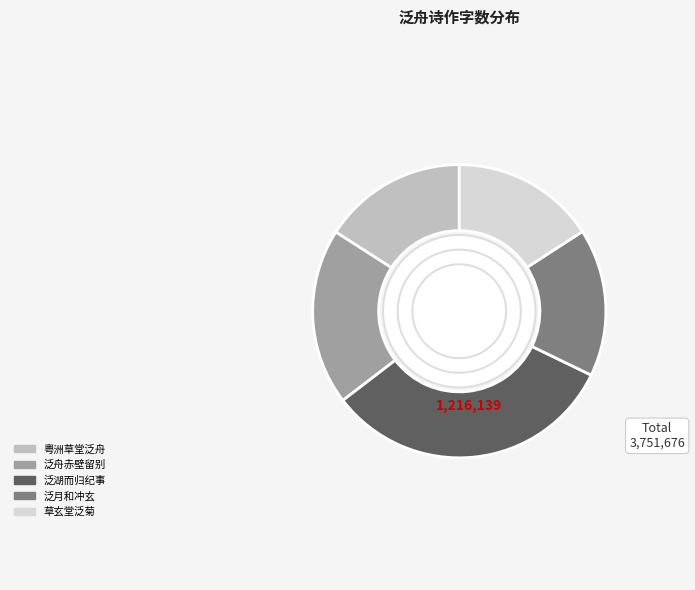

Is there any slice that represents more than half of the pie?

No